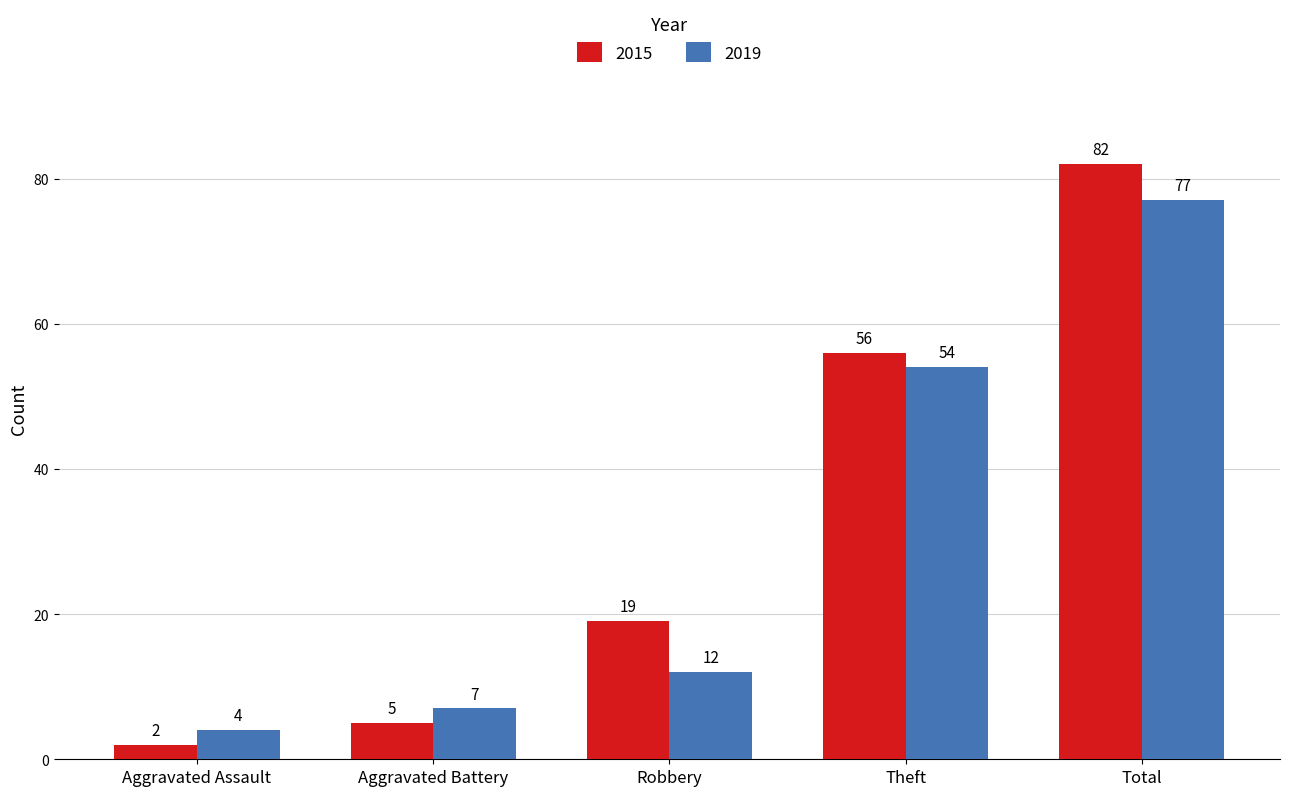

How many data points in 2015 are less than 19?

2